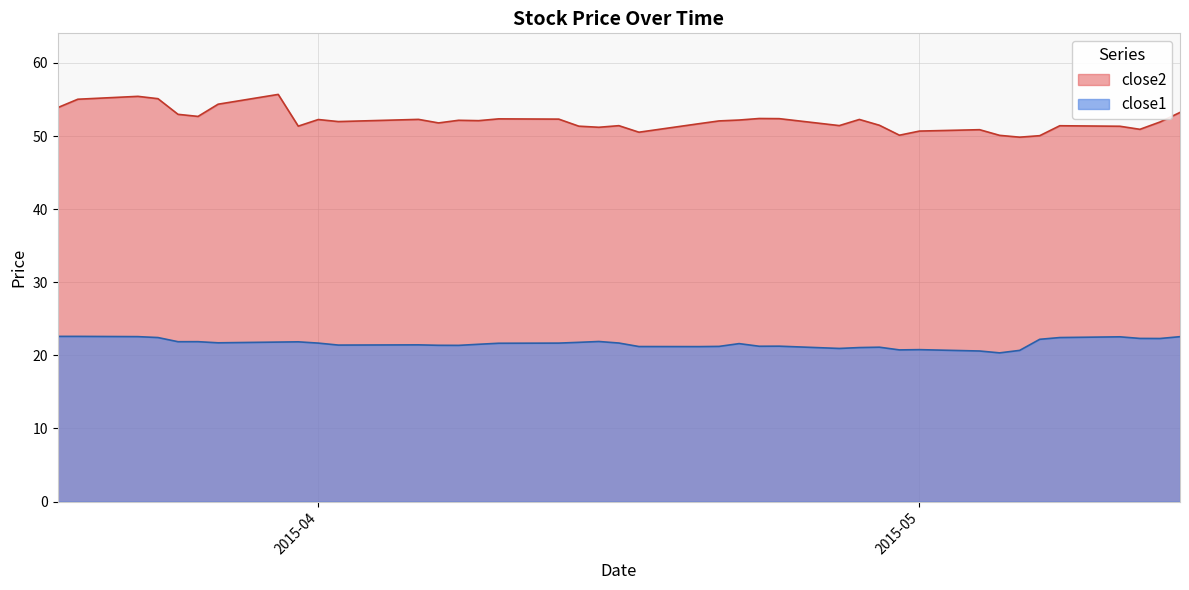

How many lines are shown in the chart?

2